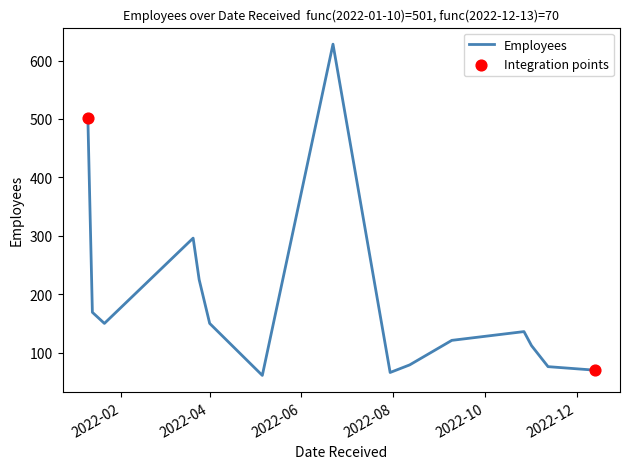

What is the difference between the maximum and minimum values?

567